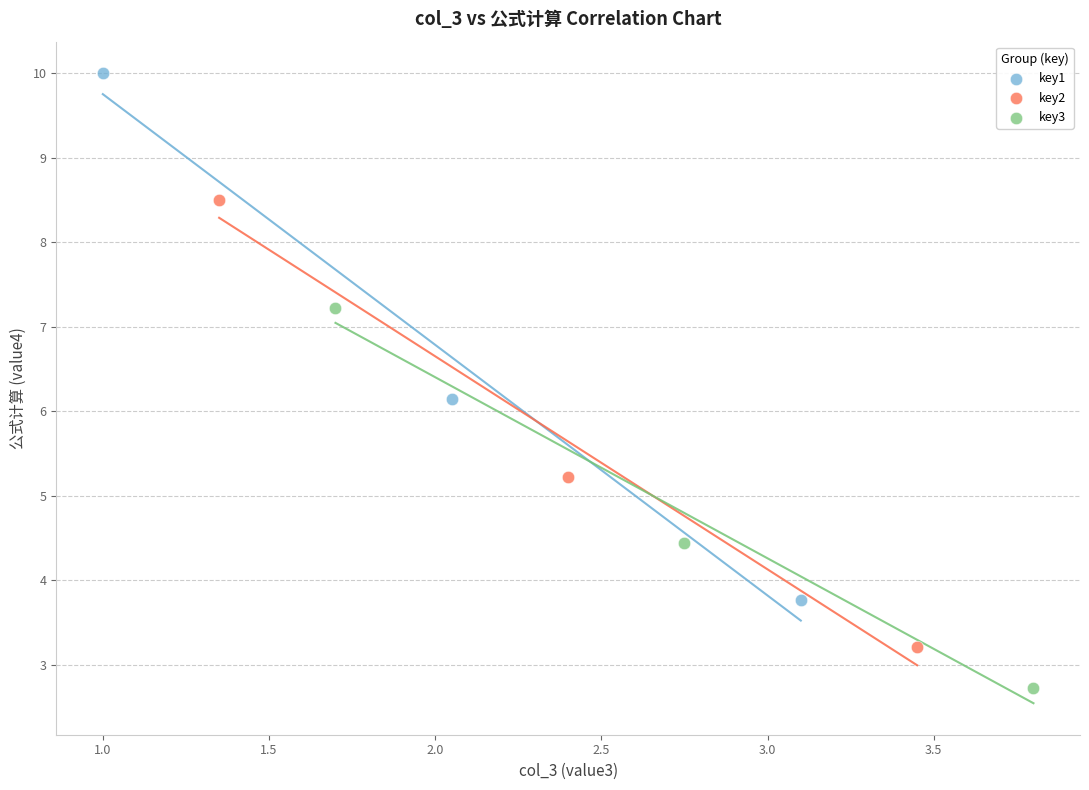

Which series reaches the maximum Y coordinate?

key1